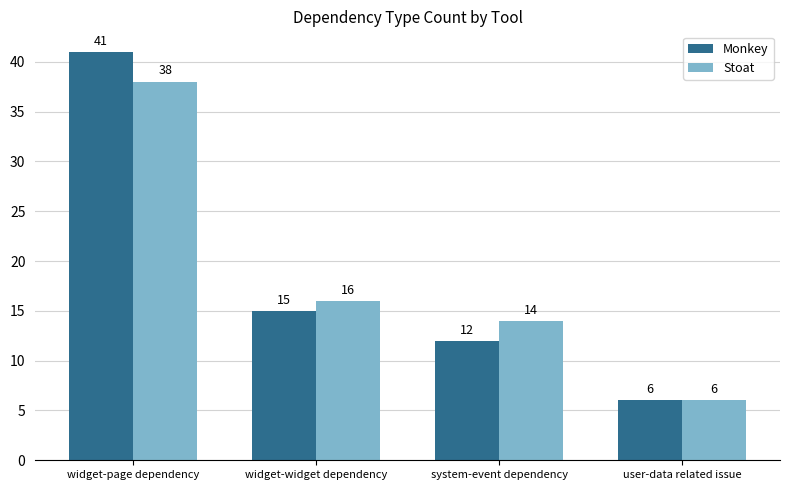

Which category has the highest value in the Stoat series?

widget-page dependency